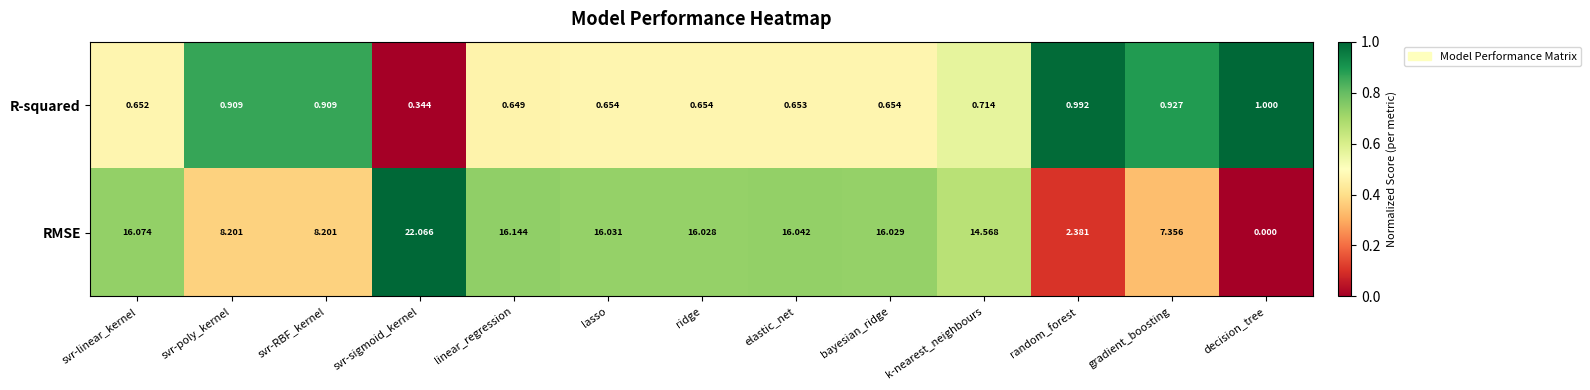

List the series in order of their overall mean, lowest first.

R-squared, RMSE